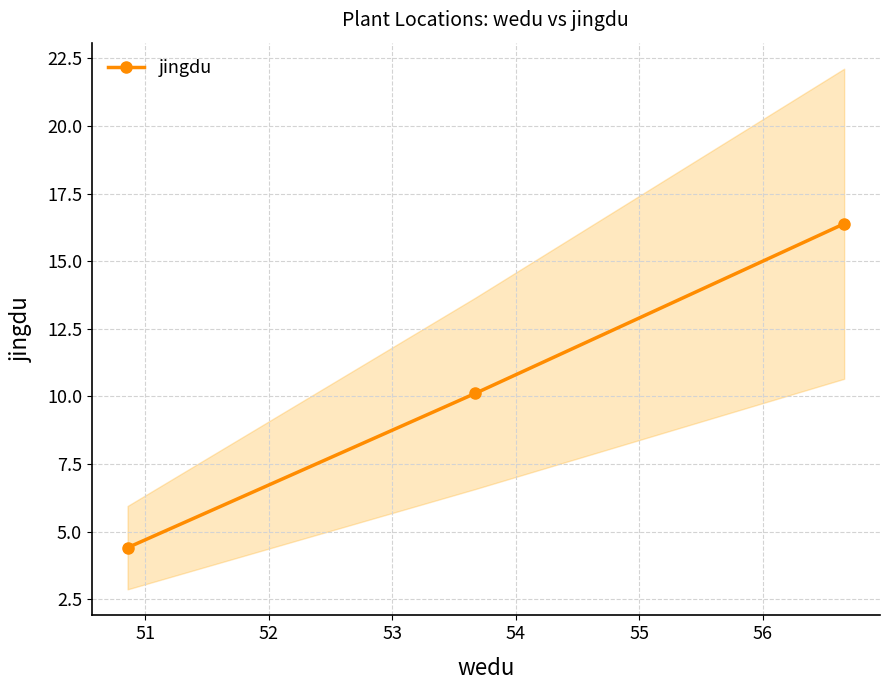

What is the lowest value of the jingdu series?

4.4